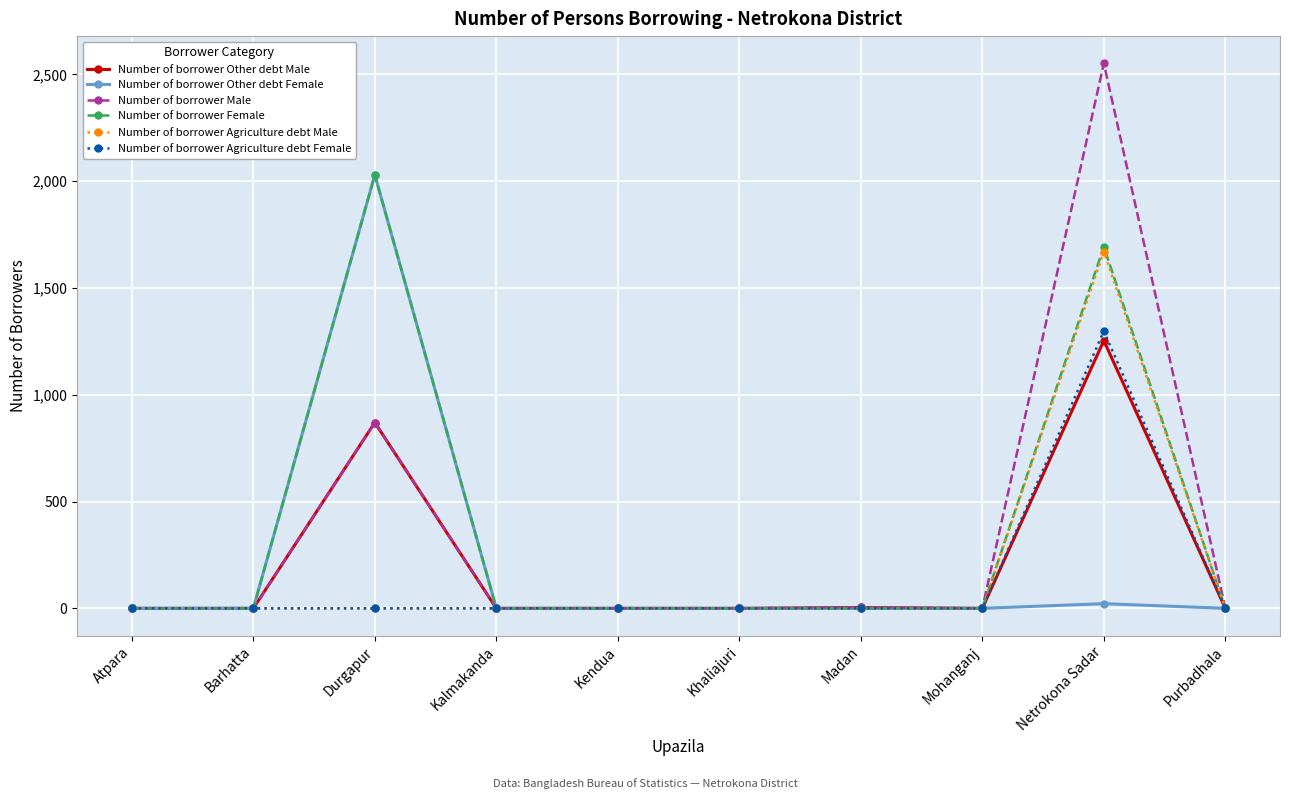

The value of Number of borrower Other debt Female at Madan is 0. True or false?

True